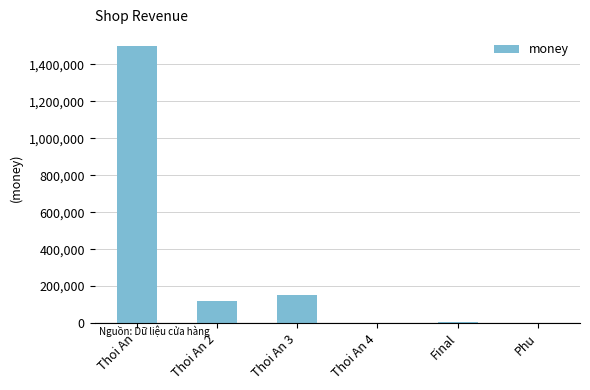

What is the change in value from Thoi An to Thoi An 3?

-1350003